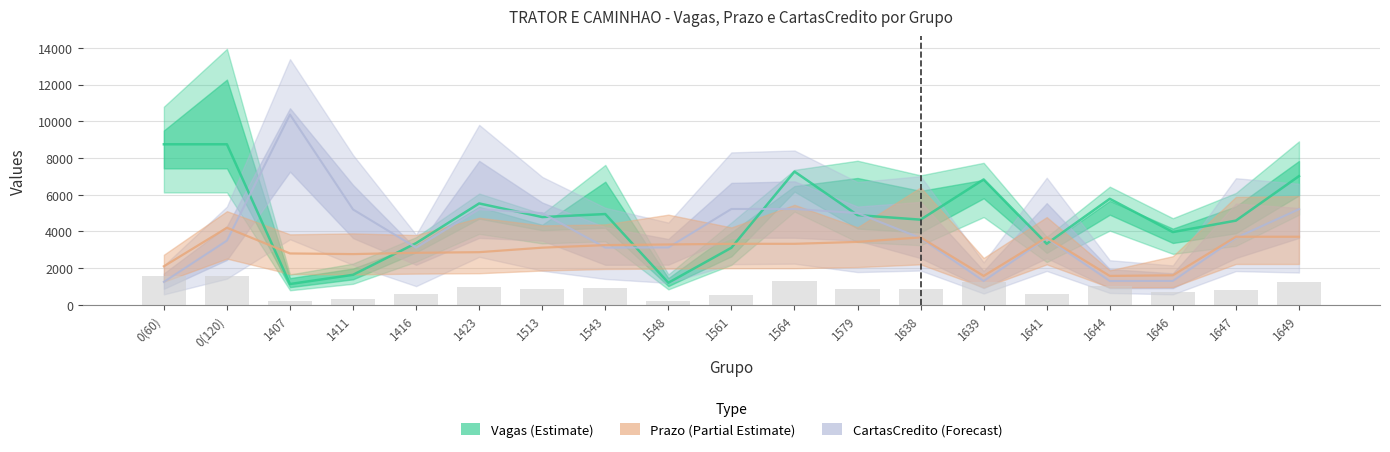

How many distinct data groups are displayed?

3